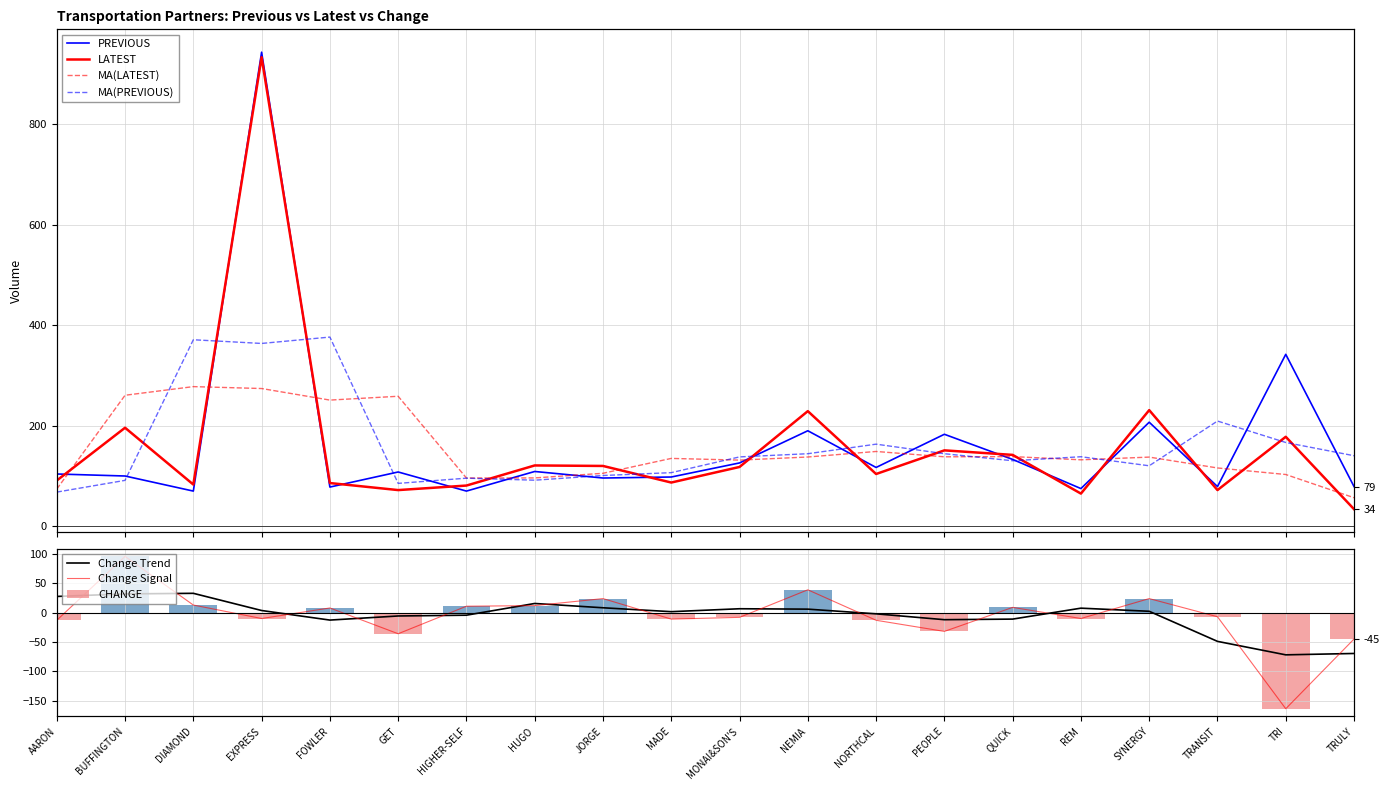

What is the sum of all PREVIOUS values?

3307